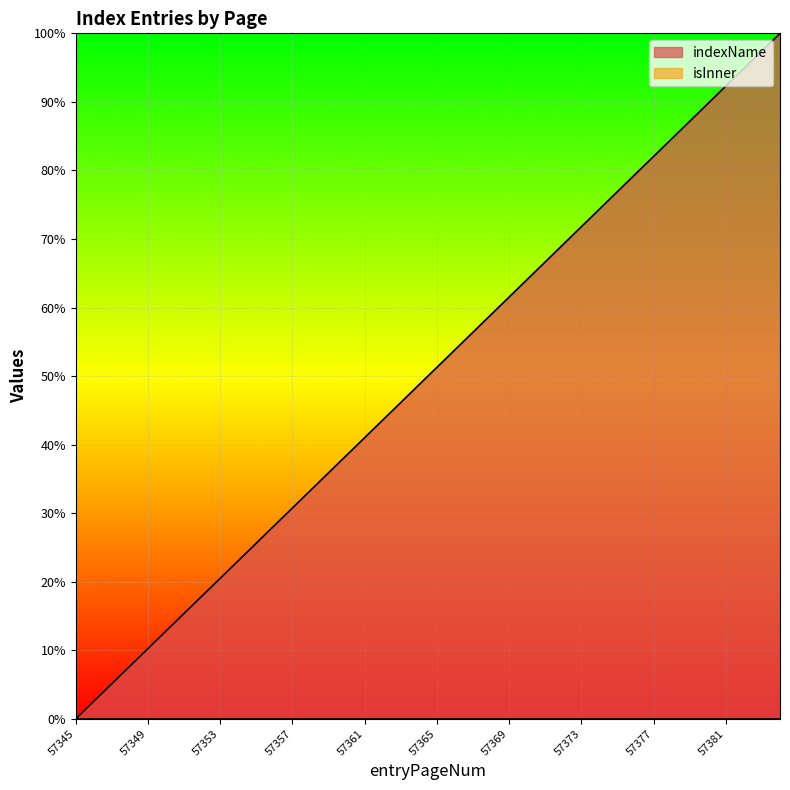

What is the value of the 17th point from the left?

41.0